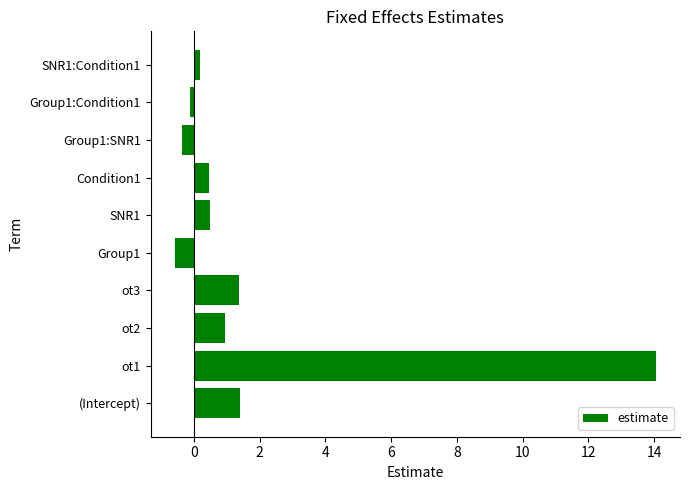

What is the difference between the second highest and minimum values?

2.0